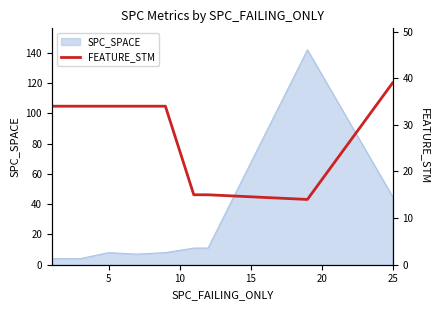

True or false: the data has more than 1 interior local peaks.

False